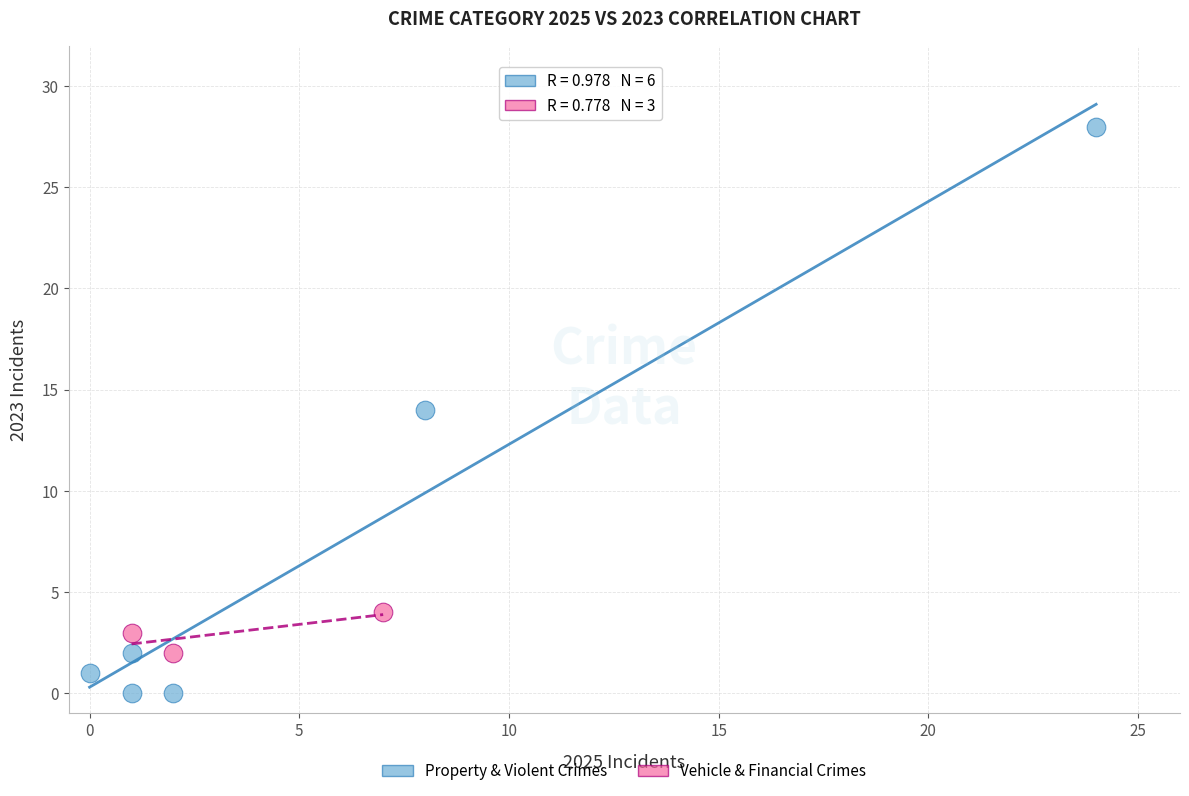

Which series reaches the maximum Y coordinate?

Property & Violent Crimes